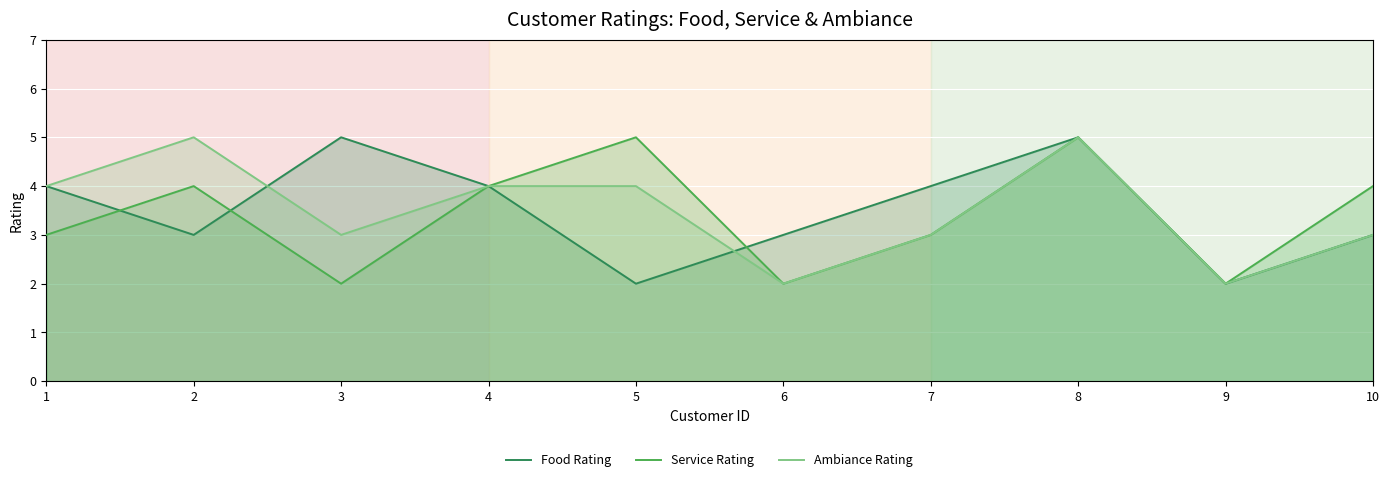

How many values in the Ambiance Rating series are below 4?

5